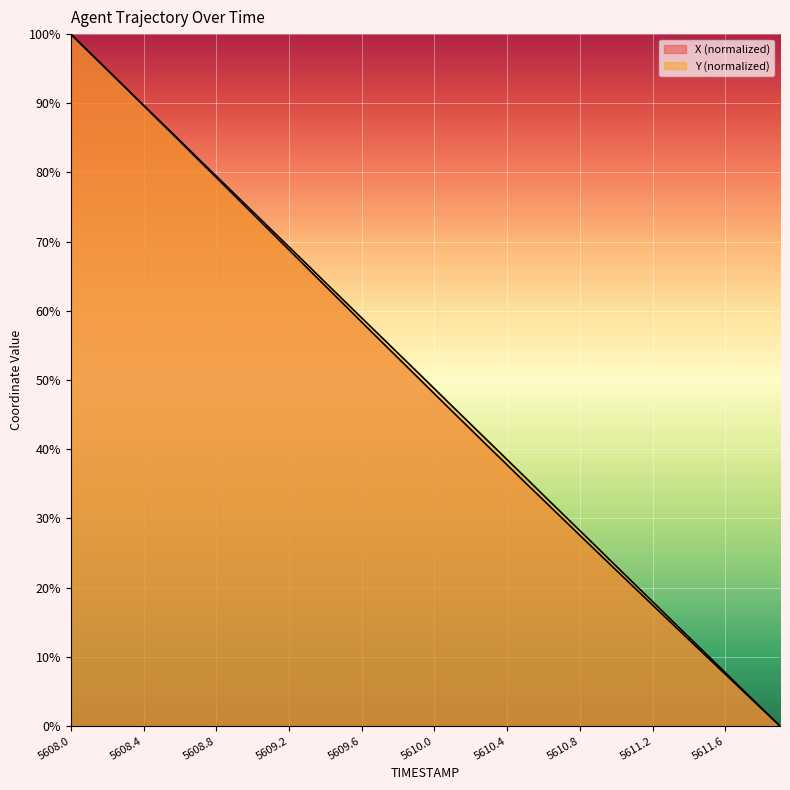

What is the label of the 23rd point from the right?

5609.7